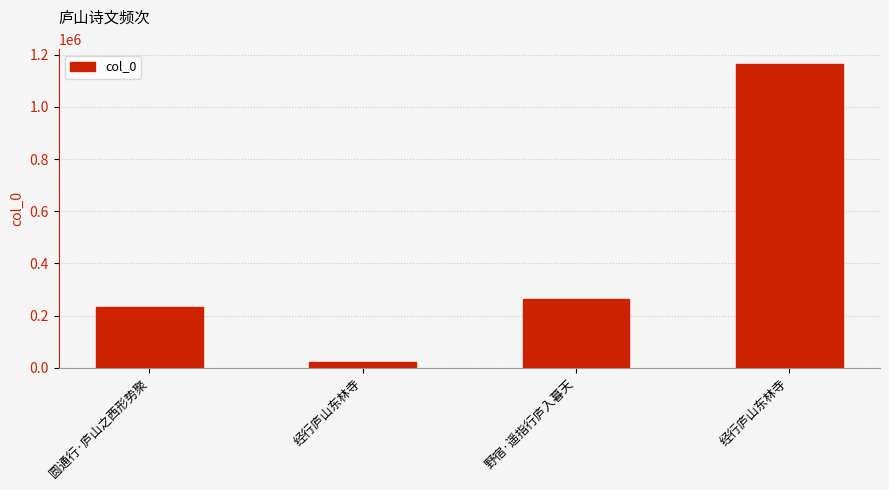

How many data points are less than 264375?

2